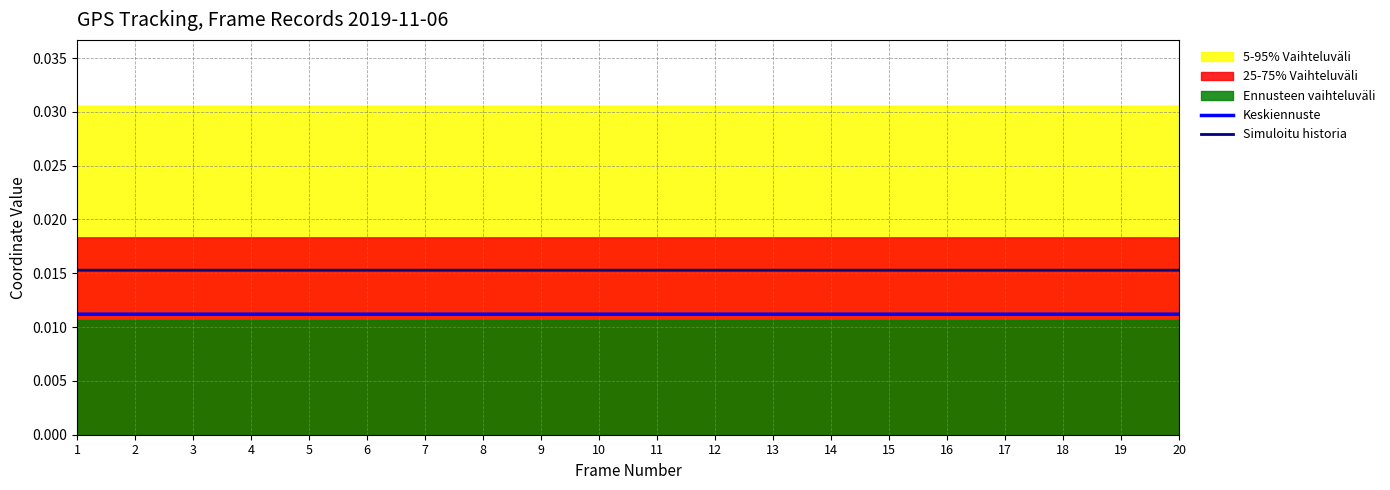

True or false: Keskiennuste and Simuloitu historia cross at least once.

False